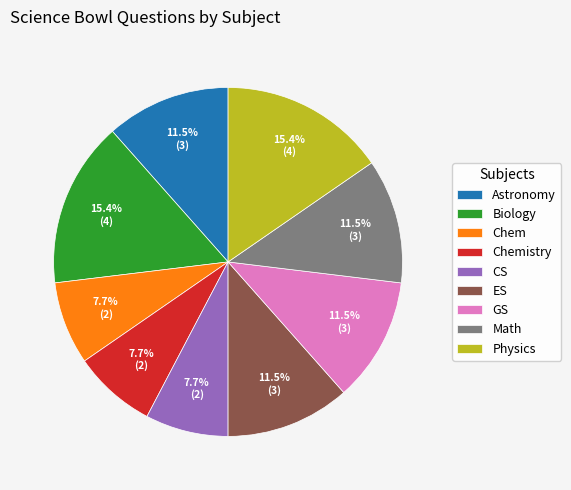

How many segments does this pie chart have?

9